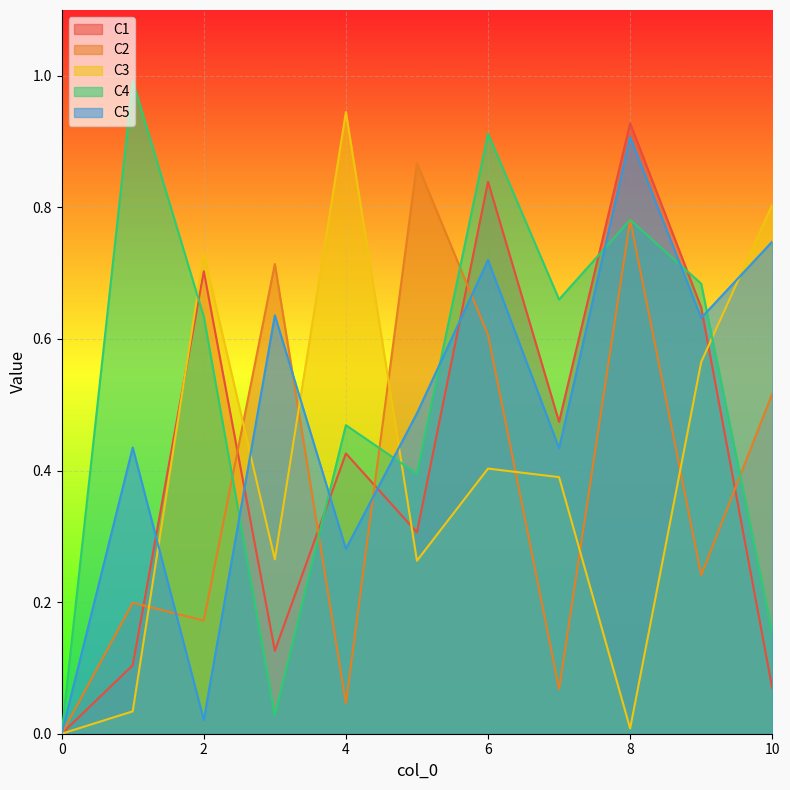

Reading right to left, list all the values displayed in this chart.

C1: 10=0.1	9=0.6	8=0.9	7=0.5	6=0.8	5=0.3	4=0.4	3=0.1	2=0.7	1=0.1	0=0.0
C2: 10=0.5	9=0.2	8=0.8	7=0.1	6=0.6	5=0.9	4=0.0	3=0.7	2=0.2	1=0.2	0=0.0
C3: 10=0.8	9=0.6	8=0.0	7=0.4	6=0.4	5=0.3	4=0.9	3=0.3	2=0.7	1=0.0	0=0.0
C4: 10=0.2	9=0.7	8=0.8	7=0.7	6=0.9	5=0.4	4=0.5	3=0.0	2=0.6	1=1.0	0=0.0
C5: 10=0.7	9=0.6	8=0.9	7=0.4	6=0.7	5=0.5	4=0.3	3=0.6	2=0.0	1=0.4	0=0.0